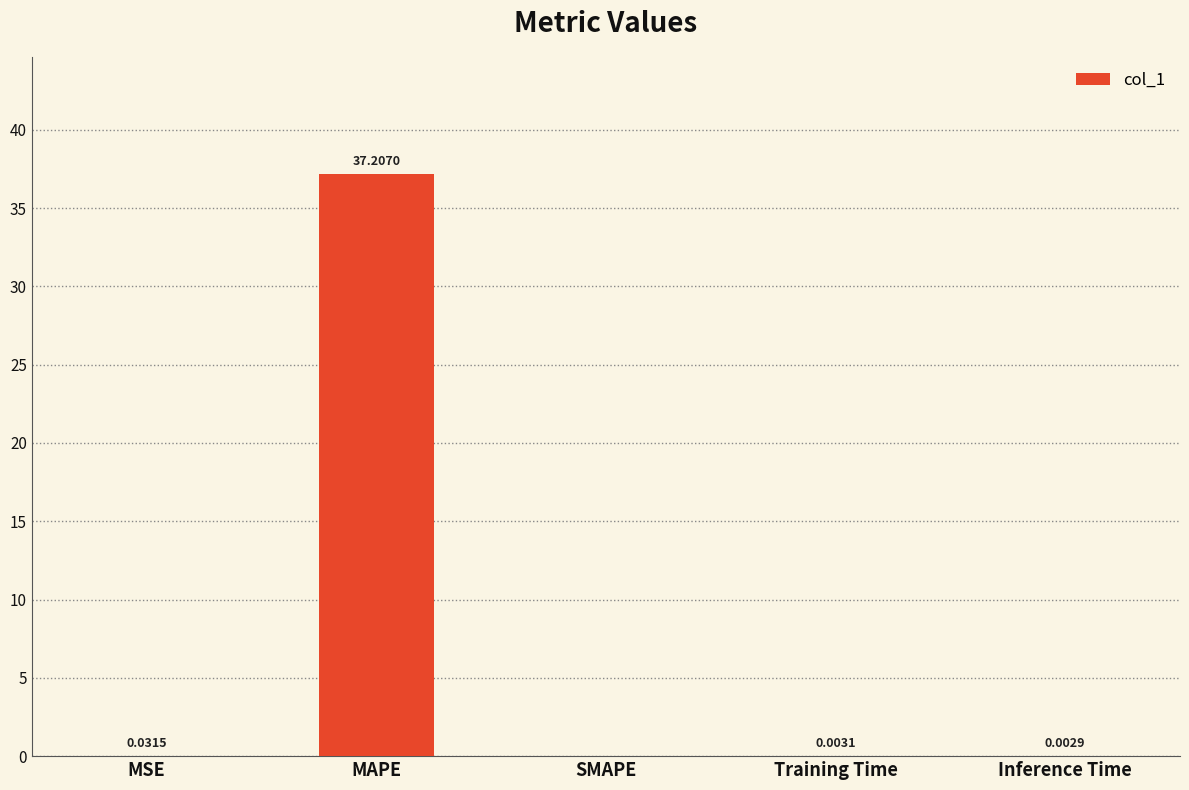

True or false: the data shows 0.0 at SMAPE.

True